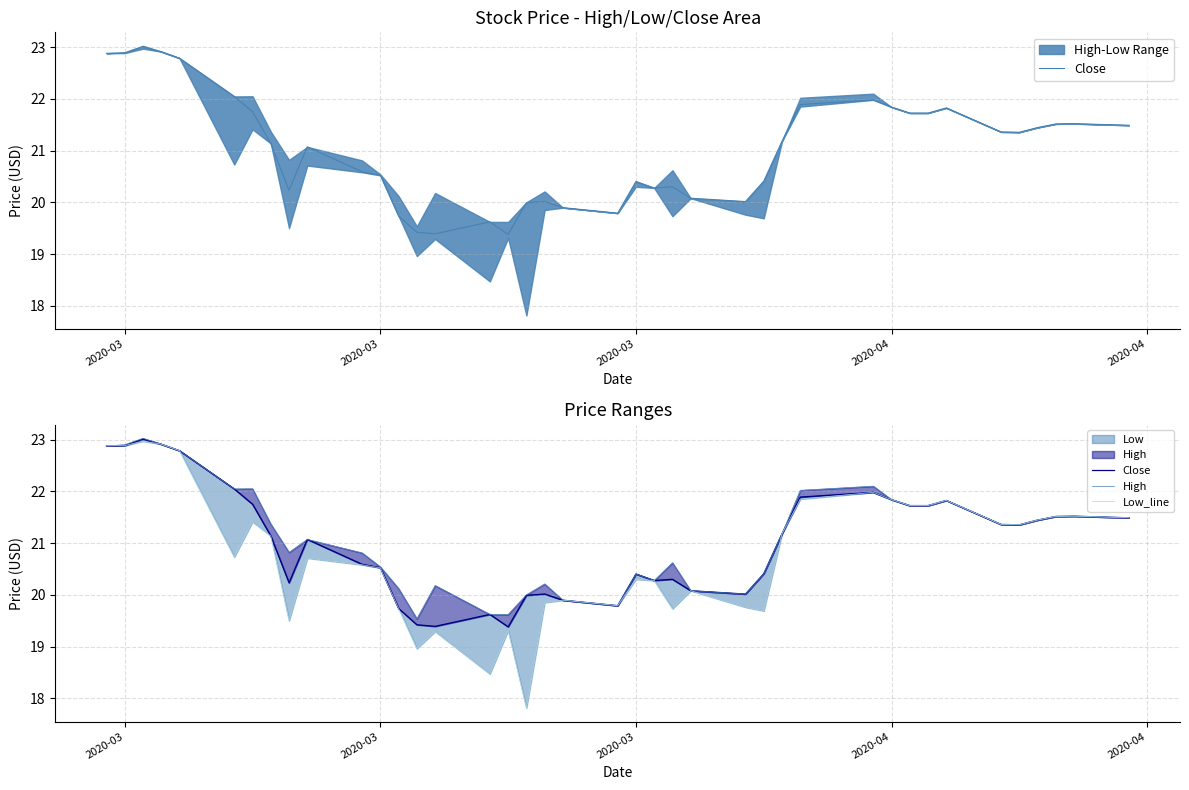

In Close, how many points are lower than both neighbors (excluding endpoints)?

7